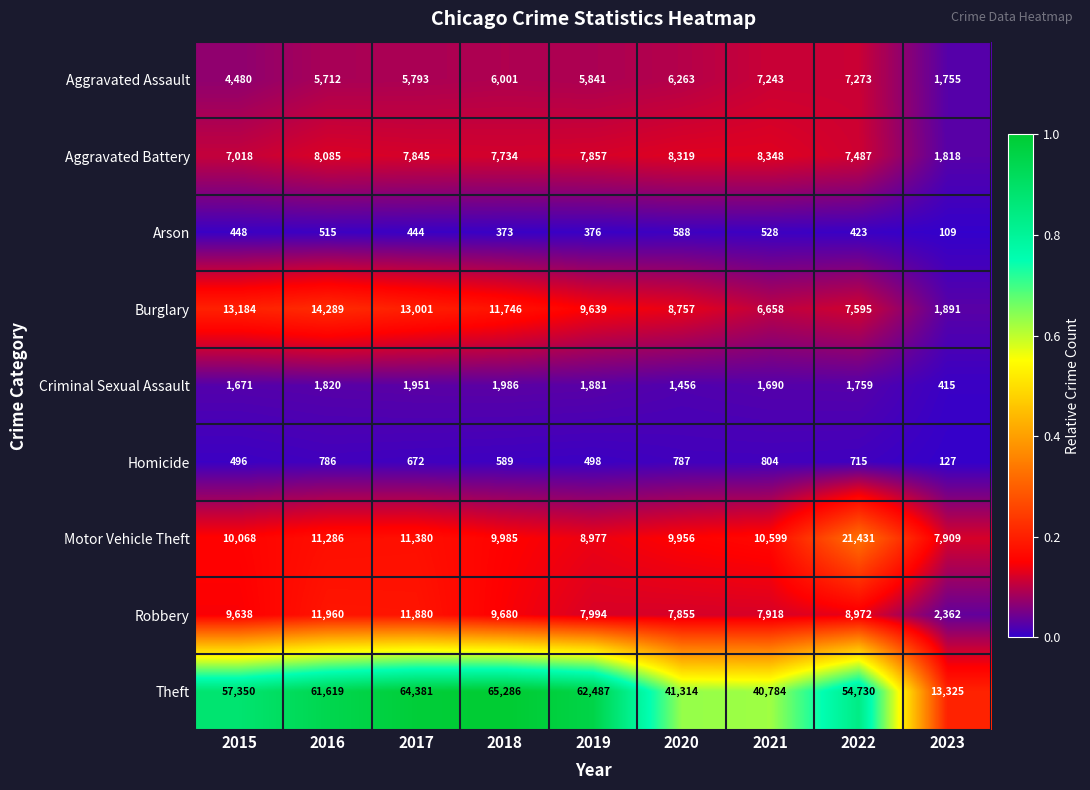

Which category has the highest value across all series?

2018